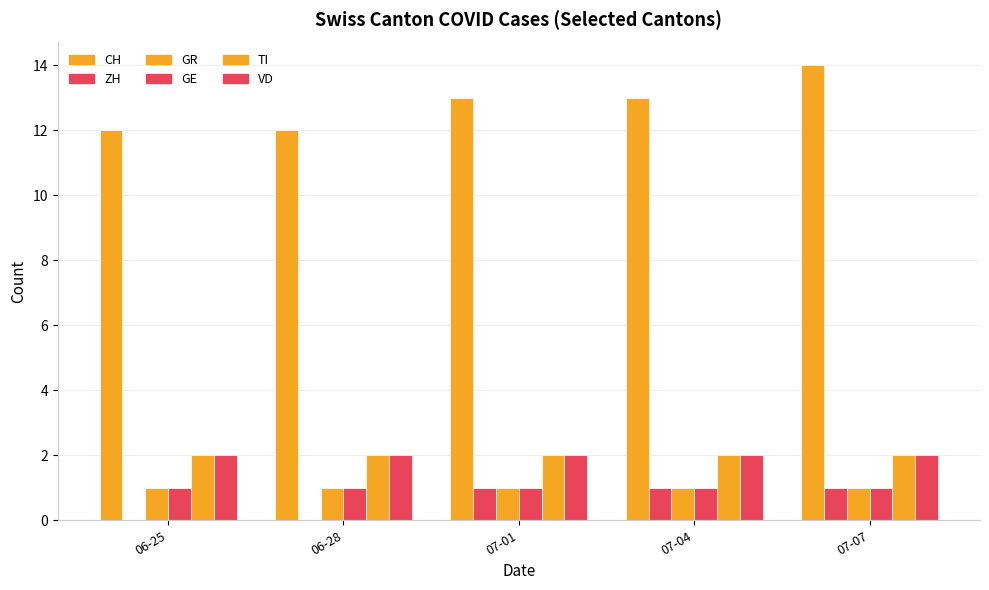

The GR series shows 1 at 07-01. True or false?

False